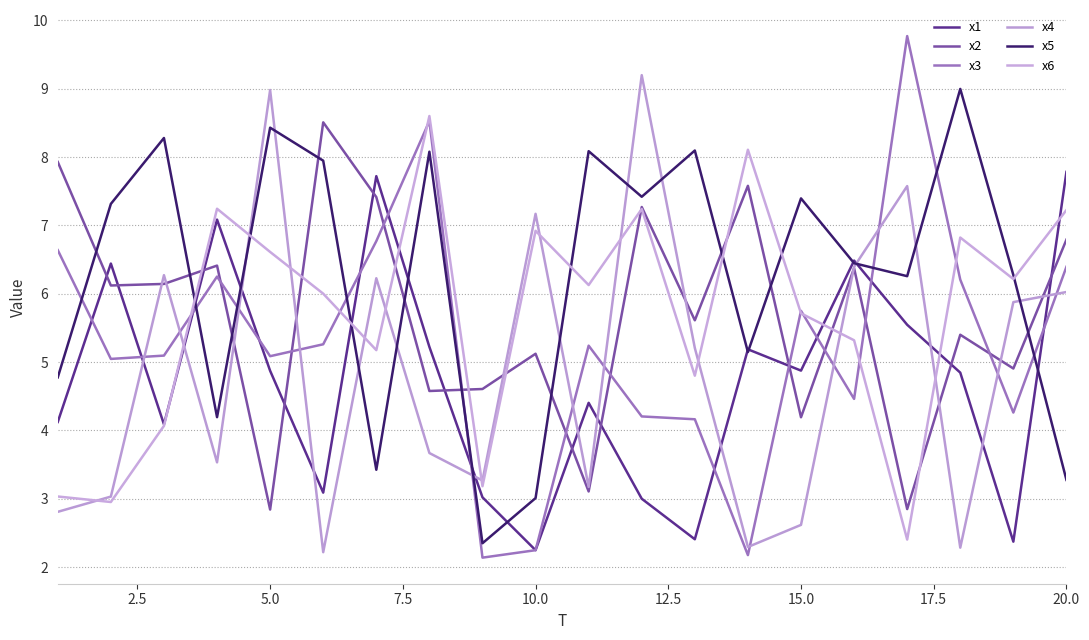

How many lines are shown in the chart?

6